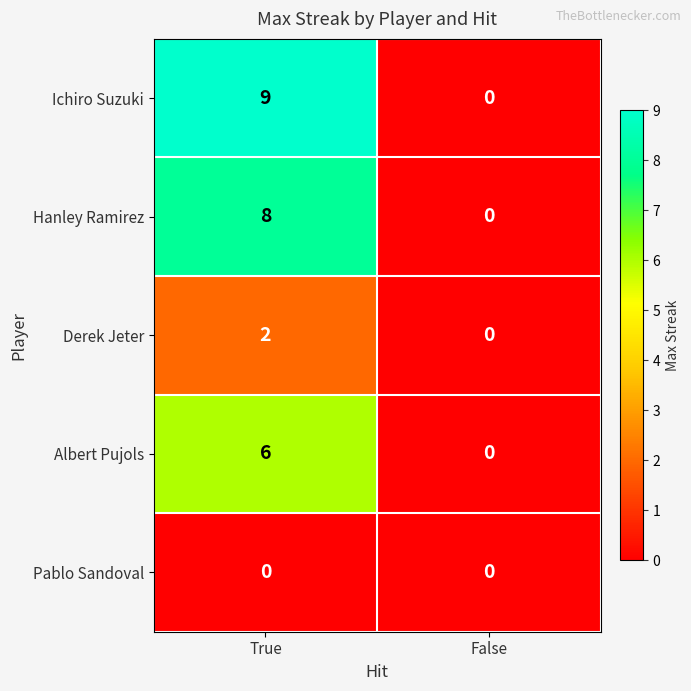

At which category does the chart reach its peak across all series?

True